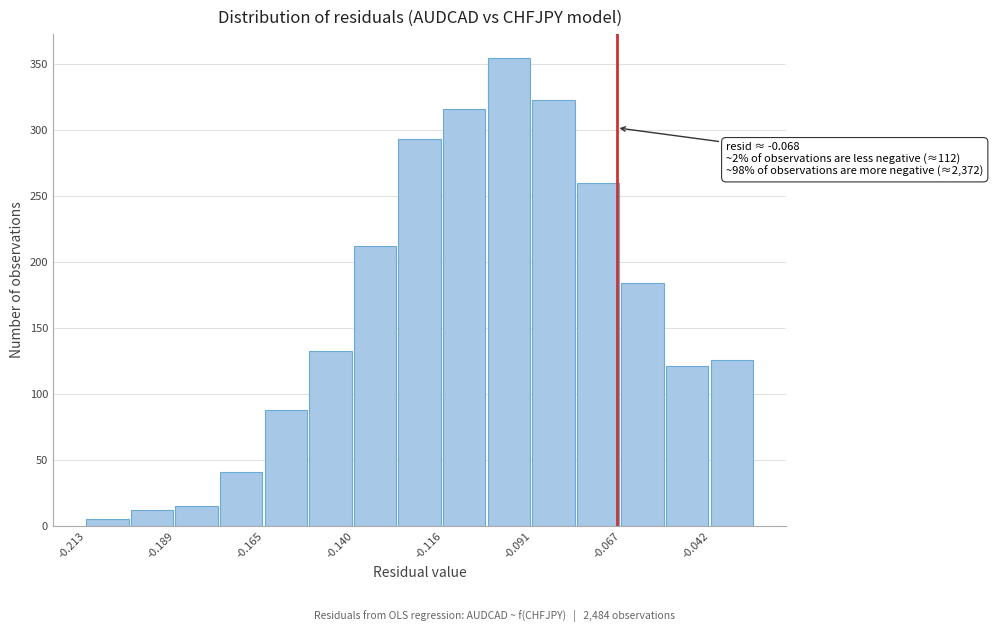

Around what value on the x-axis is the tallest bar? Give the approximate position of its centre, as read against the axis.

-0.100